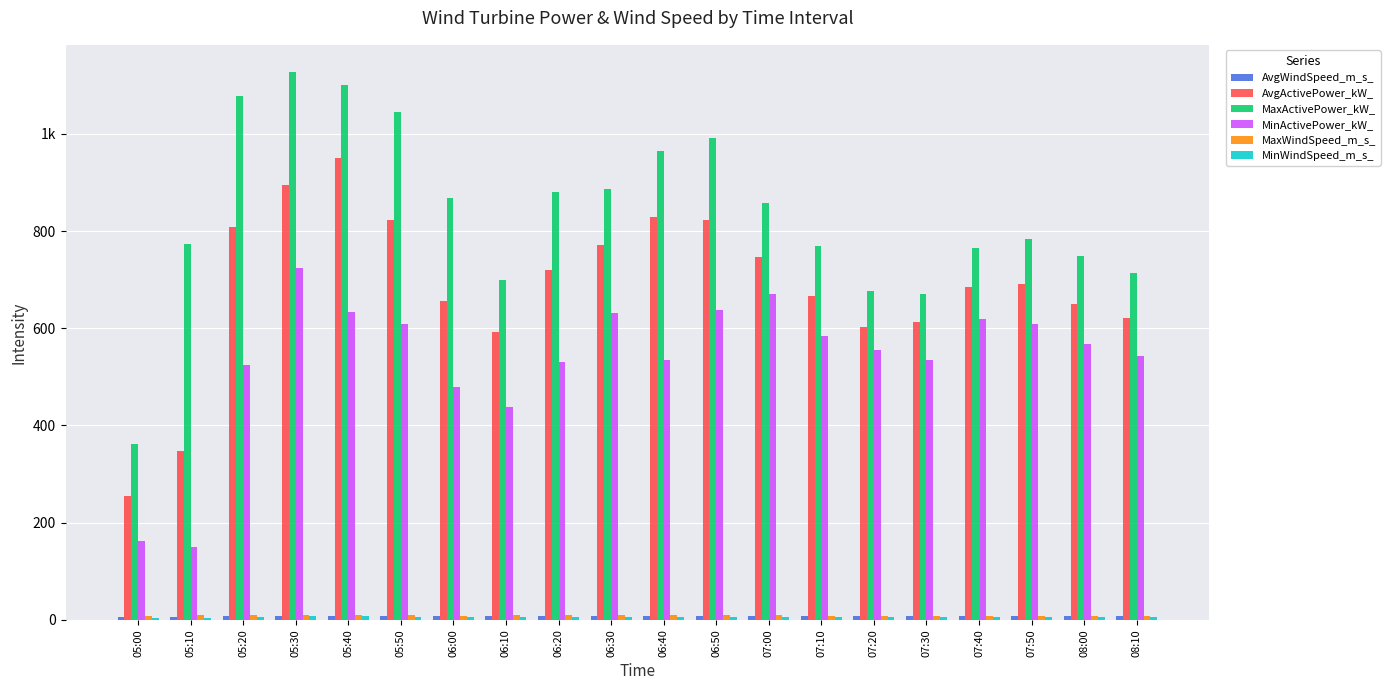

Rank the categories by MinActivePower_kW_ value from highest to lowest.

05:30, 07:00, 06:50, 05:40, 06:30, 07:40, 07:50, 05:50, 07:10, 08:00, 07:20, 08:10, 07:30, 06:40, 06:20, 05:20, 06:00, 06:10, 05:00, 05:10